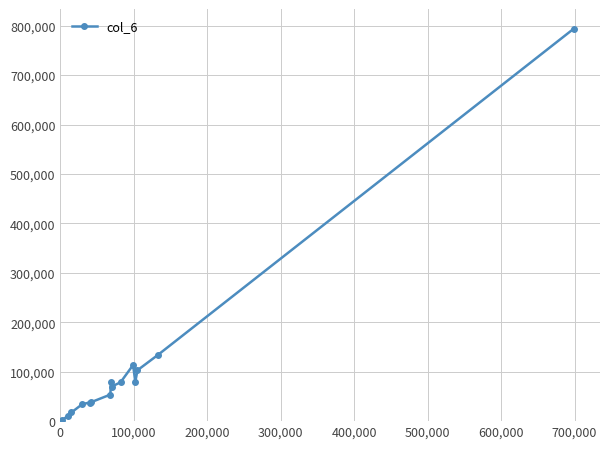

What is the maximum value shown in the chart?

794050